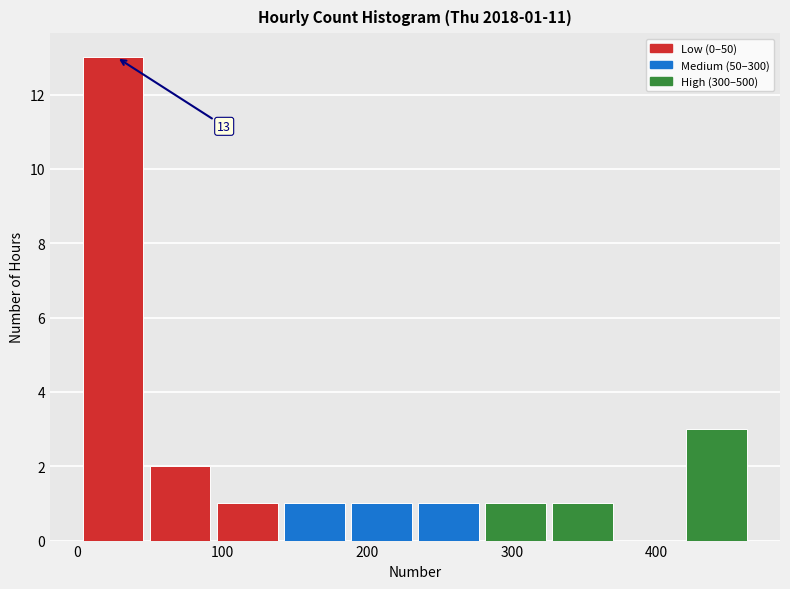

Over which range of the x-axis is the bar tallest?

0 to 50